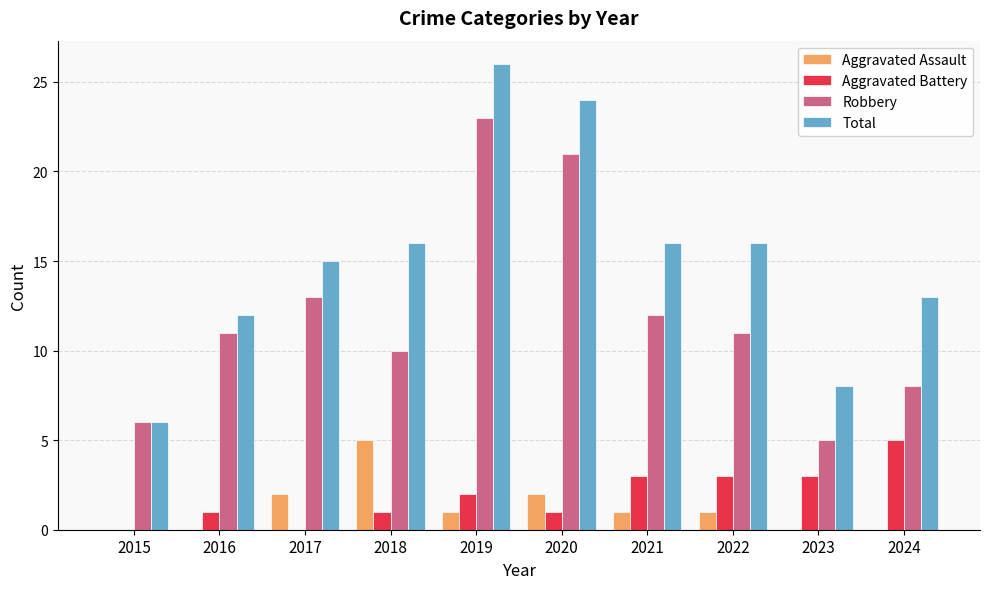

True or false: Total has a value of 21 at 2018.

False